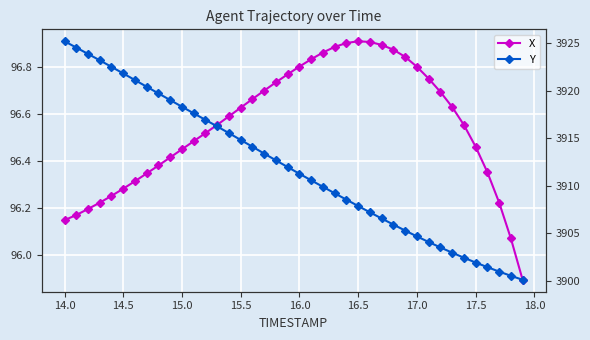

Rank the series by their maximum value, from lowest to highest.

X, Y